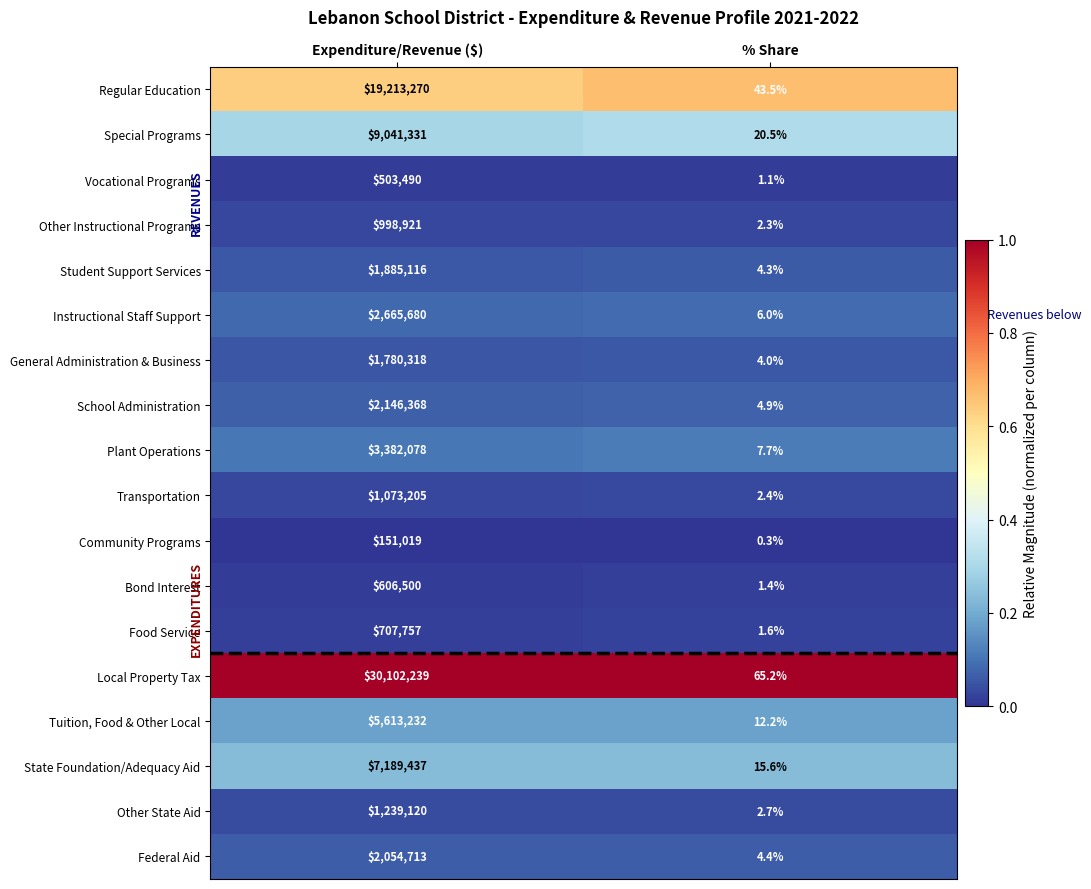

List the series in order of their peak value, lowest first.

Community Programs, Vocational Programs, Bond Interest, Food Service, Other Instructional Programs, Transportation, Other State Aid, General Administration & Business, Student Support Services, Federal Aid, School Administration, Instructional Staff Support, Plant Operations, Tuition, Food & Other Local, State Foundation/Adequacy Aid, Special Programs, Regular Education, Local Property Tax